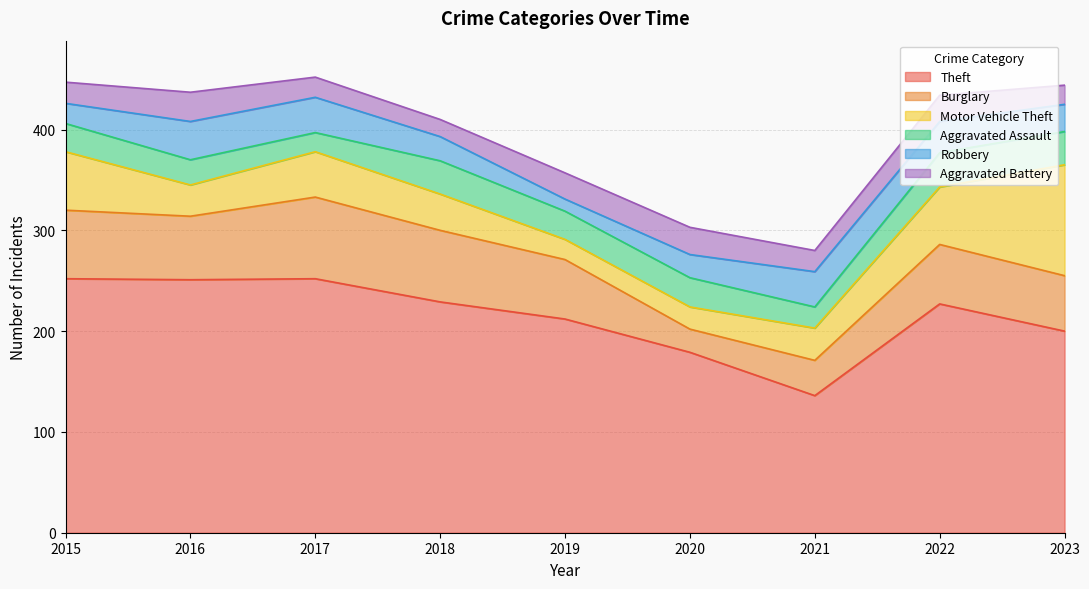

What is the value of the Aggravated Battery point at the 6th from the left?

27